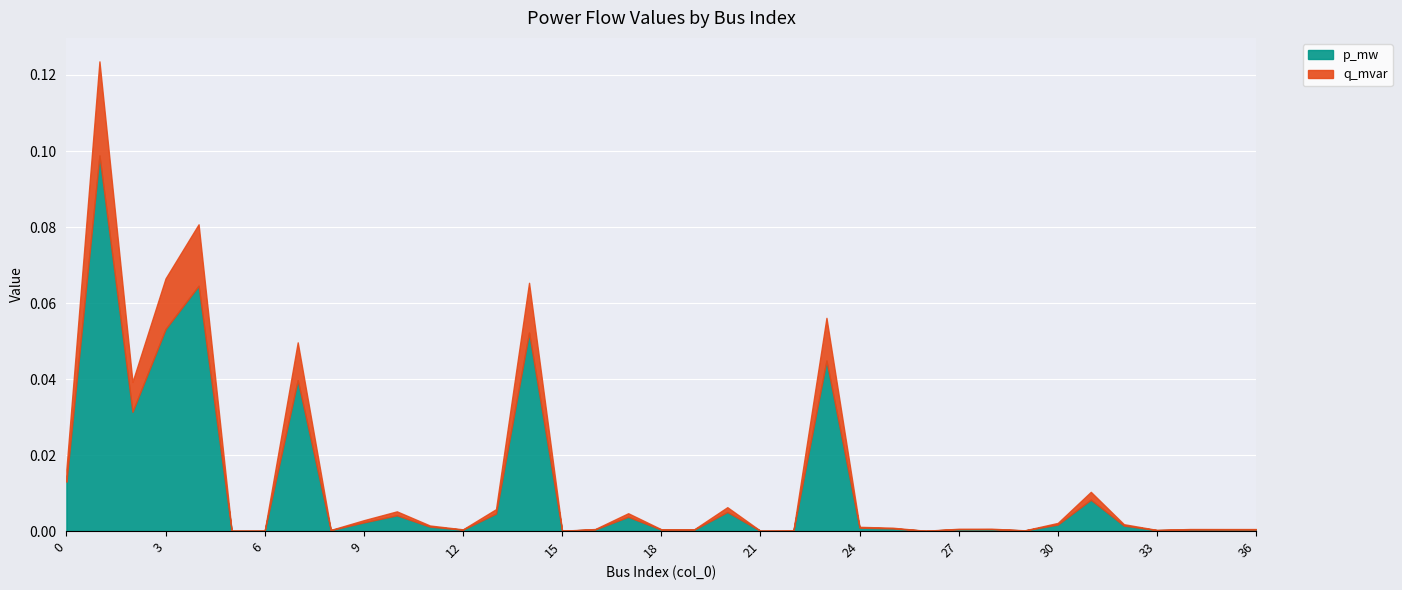

At which label does p_mw reach its peak?

1